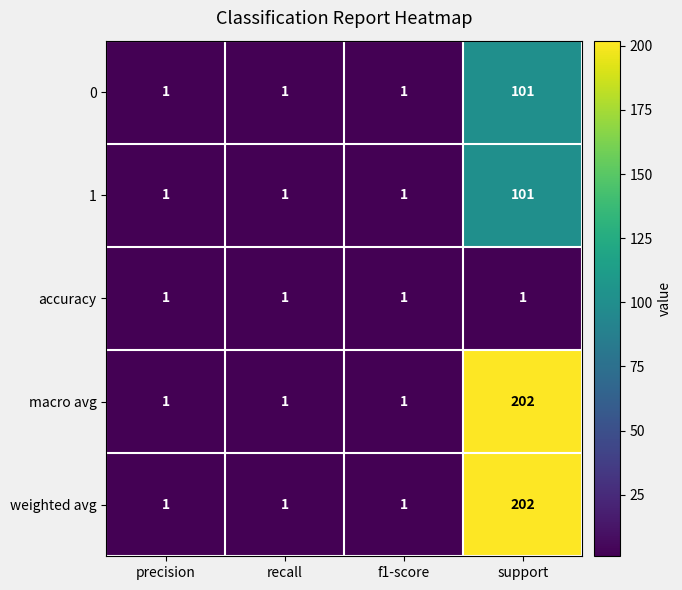

What is the maximum value for 0?

101